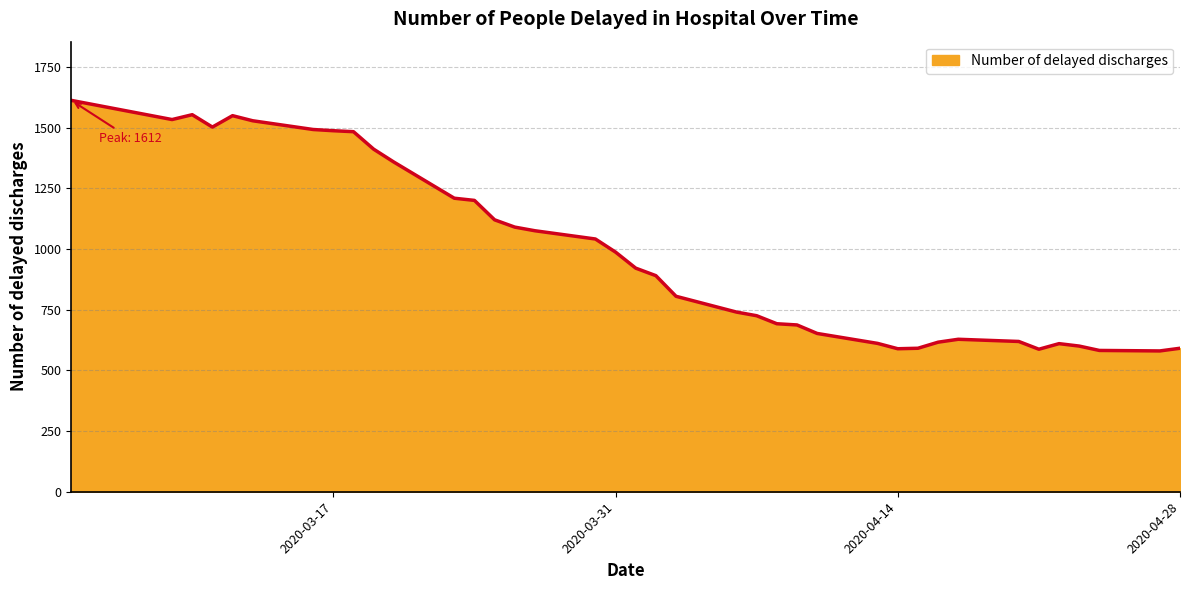

What is the maximum value shown in the chart?

1612